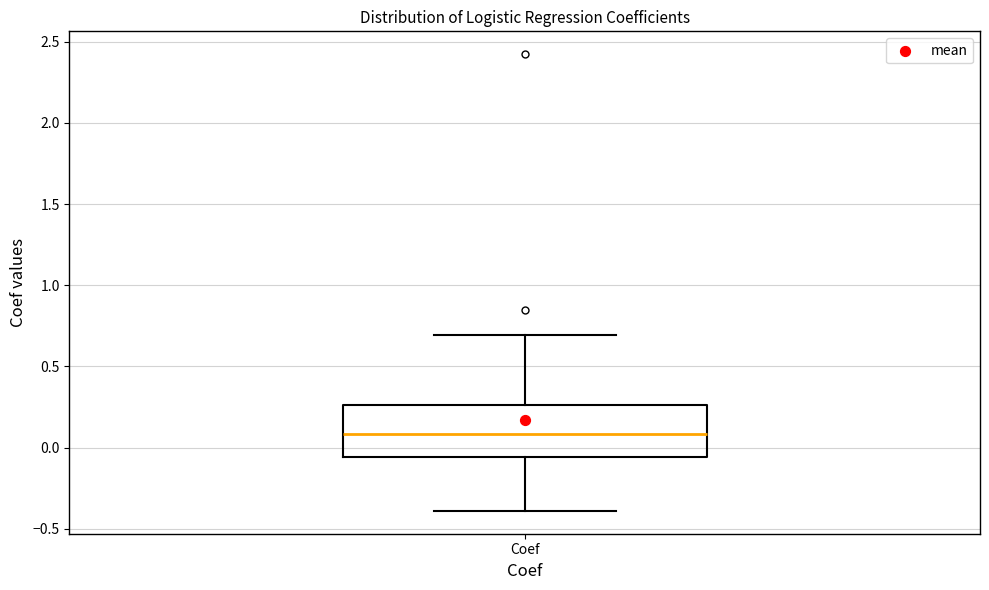

Transcribe this box plot: give where the median line is, the range the box spans, and where the two whiskers end, as read against the y-axis. The values are not printed on the chart, so give them approximately, as read against the axis.

median 0.10, box -0.05 to 0.25, whiskers -0.40 to 0.70